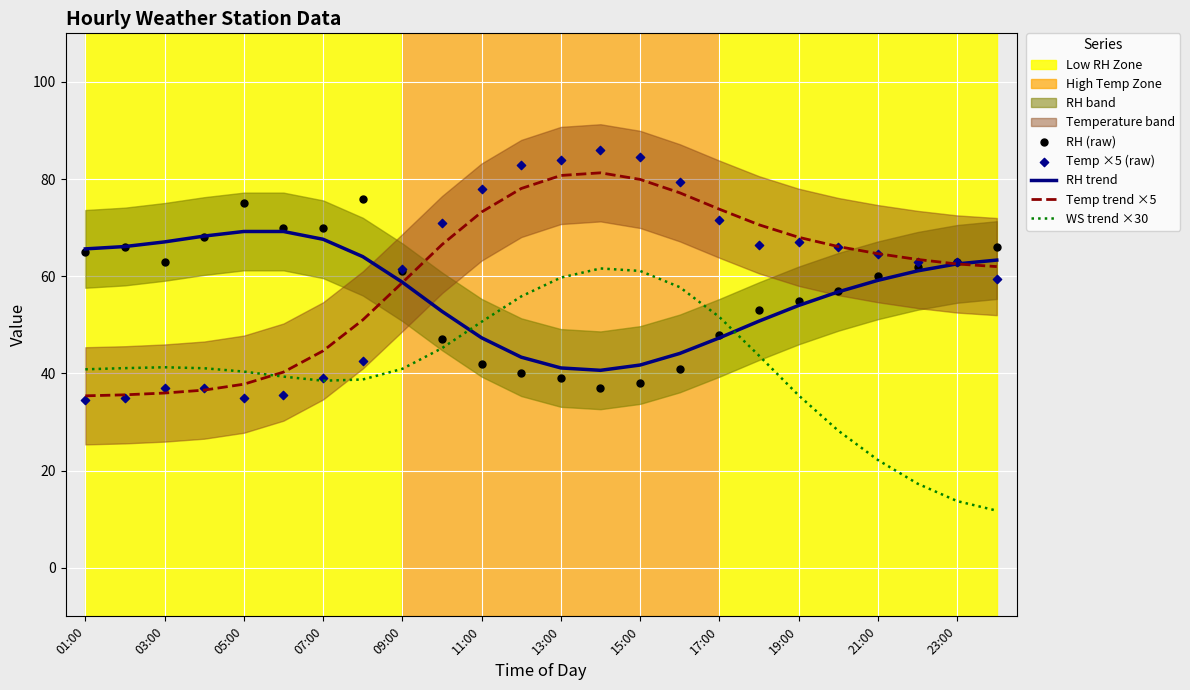

Which series has the largest Y range (max minus min)?

Temp ×5 (raw)